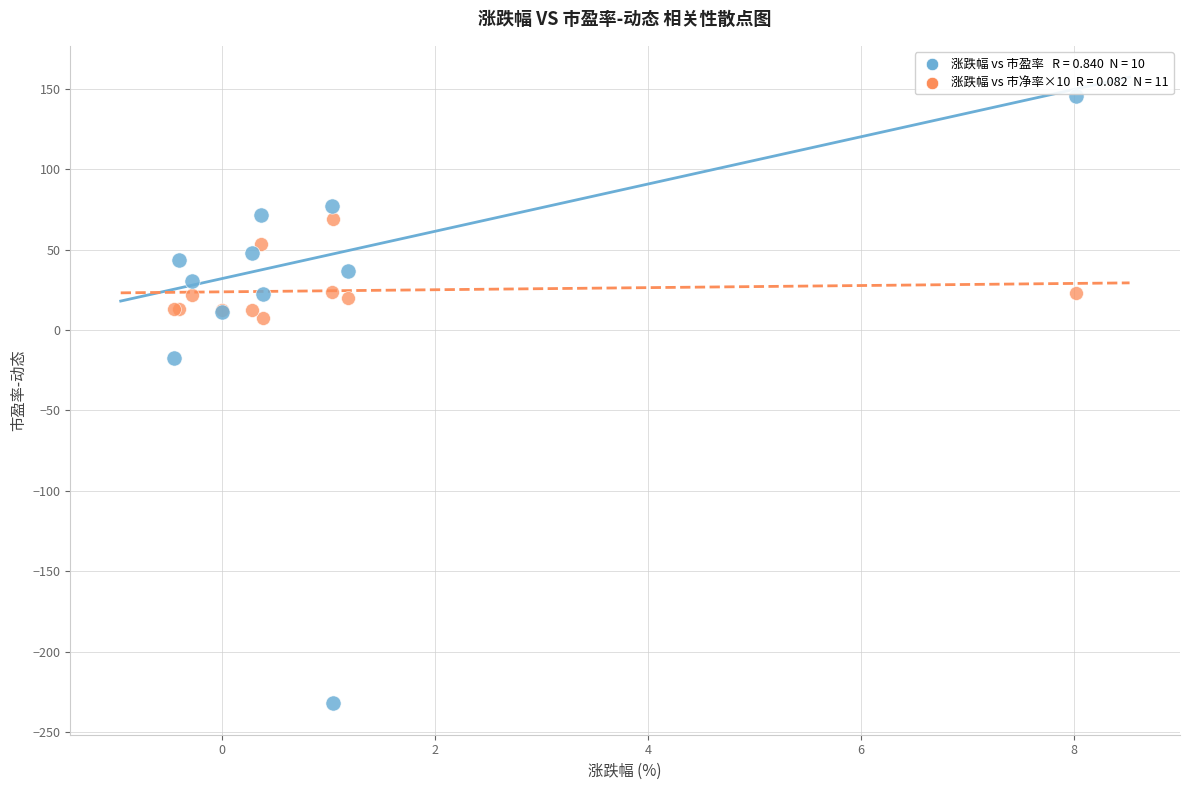

Across all series, what Y value is closest to -43?

-17.2